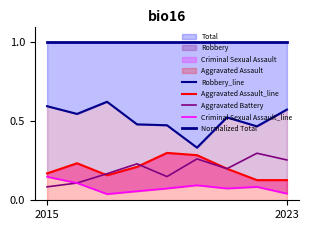

What is the average value of the Aggravated Assault_line series?

0.2